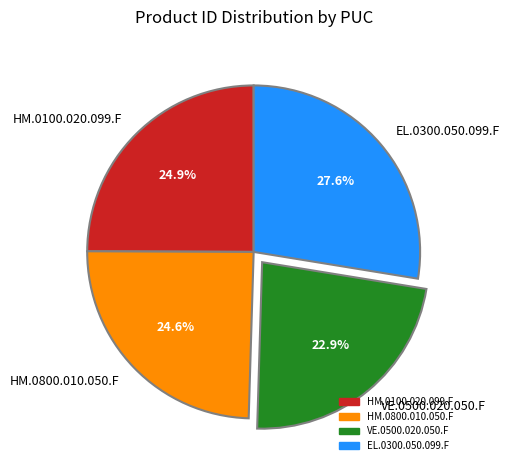

To the nearest percent, what is the average slice percentage?

25%